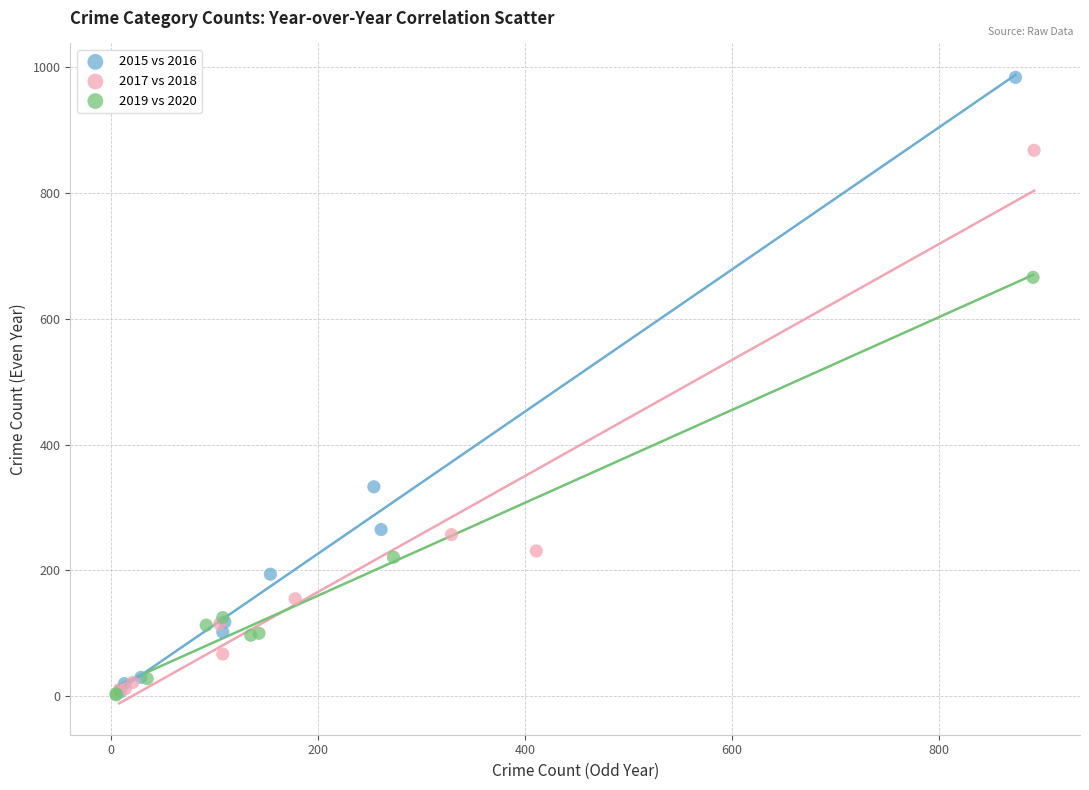

Which series contains the highest Y value?

2015 vs 2016